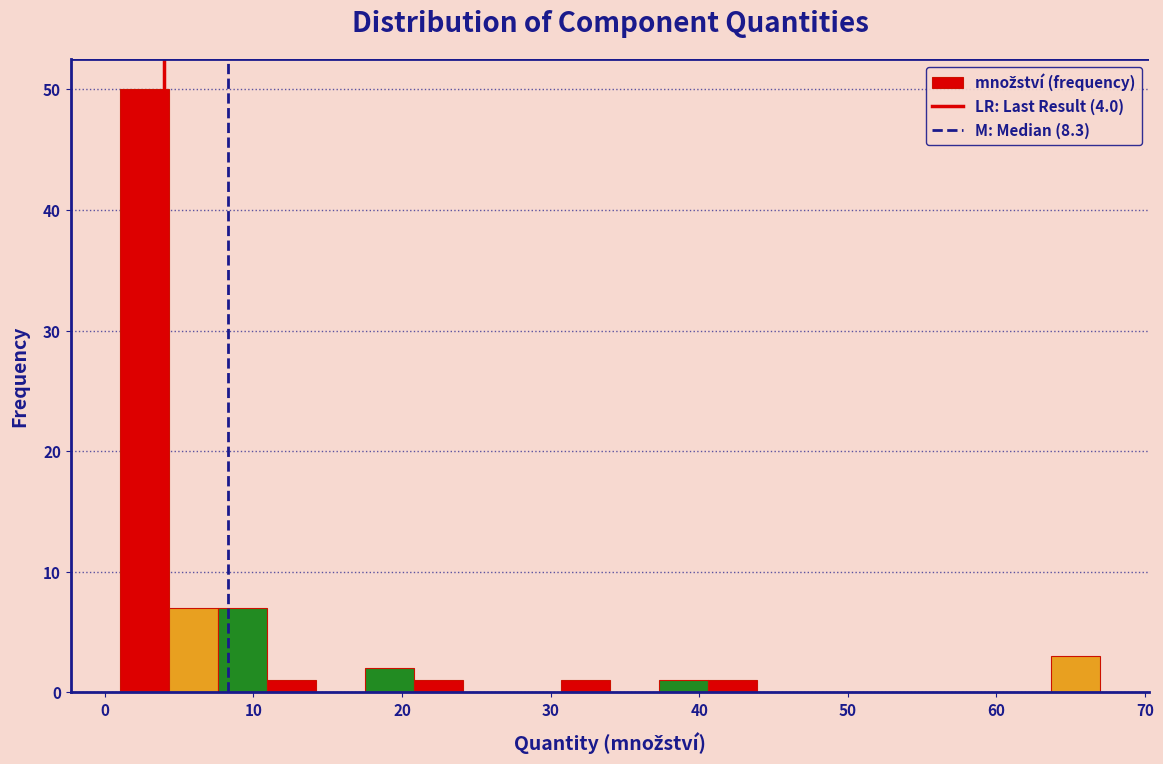

Around what value on the x-axis is the tallest bar? Give the approximate position of its centre, as read against the axis.

3